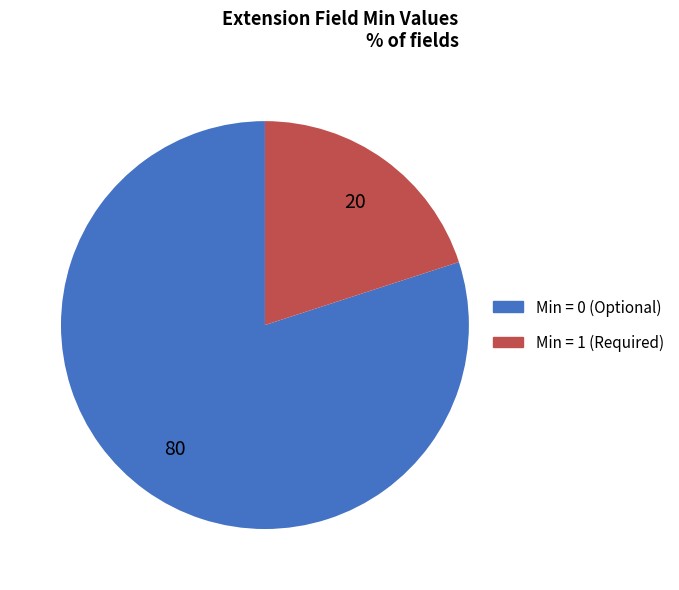

Does any single category account for the majority?

Yes